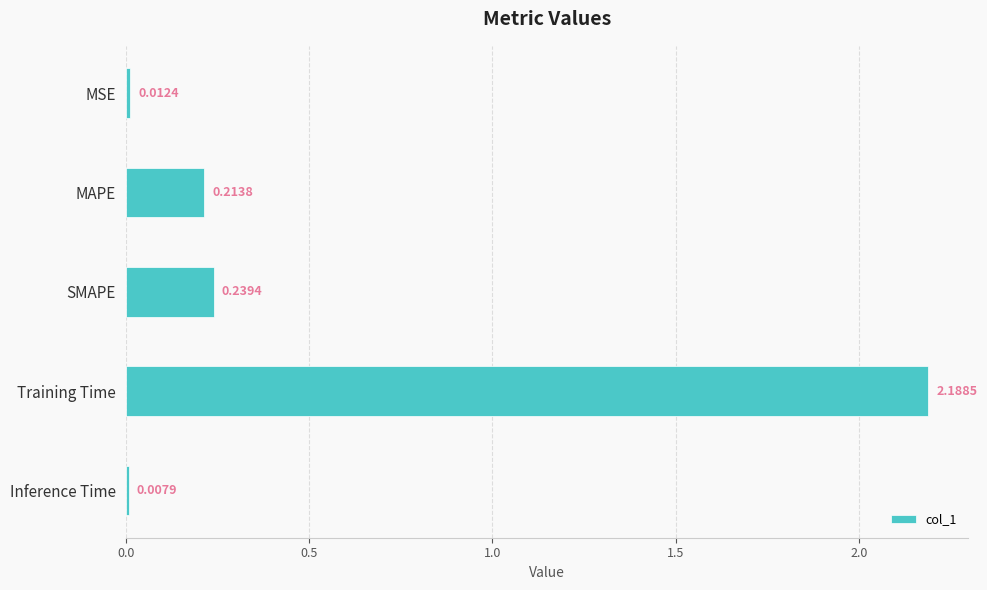

What is the sum of all values?

2.7